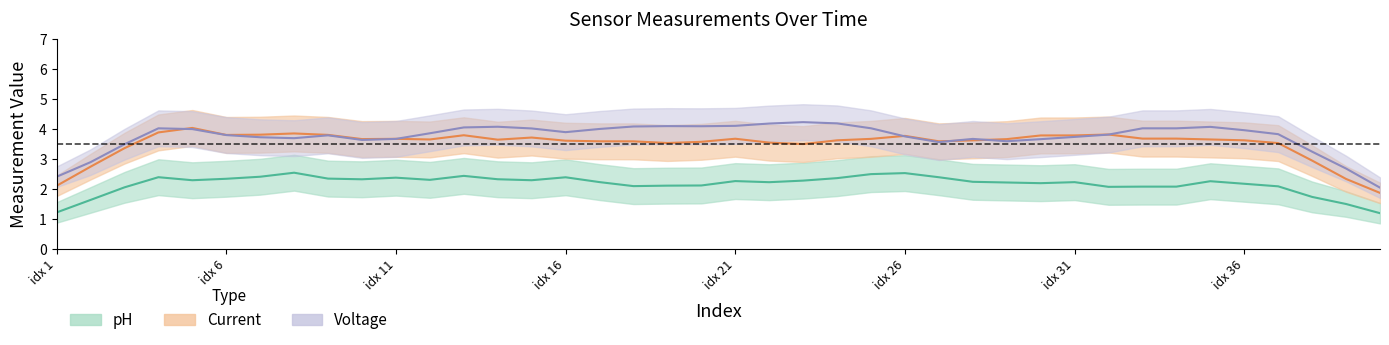

How many interior local valleys does the Voltage series have?

11